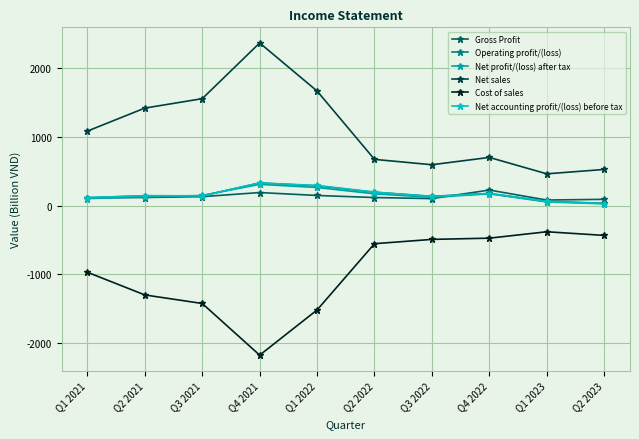

True or false: Net sales has a value of 1866.9 at Q1 2021.

False